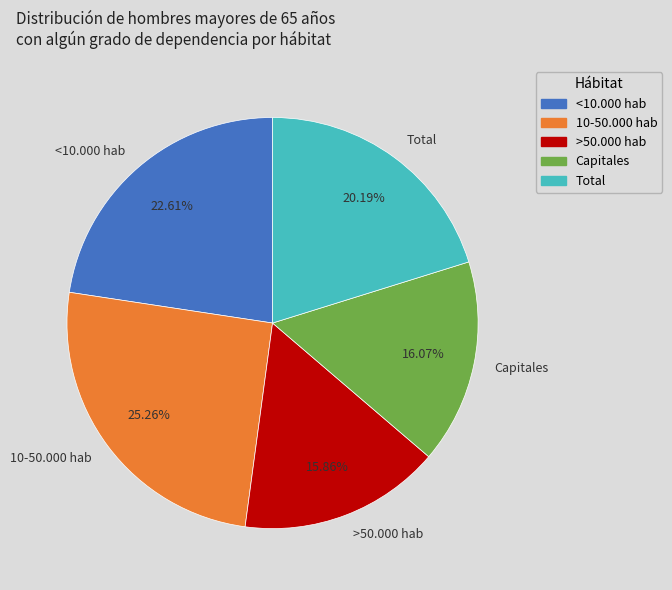

Between >50.000 hab and Total, which is larger?

Total